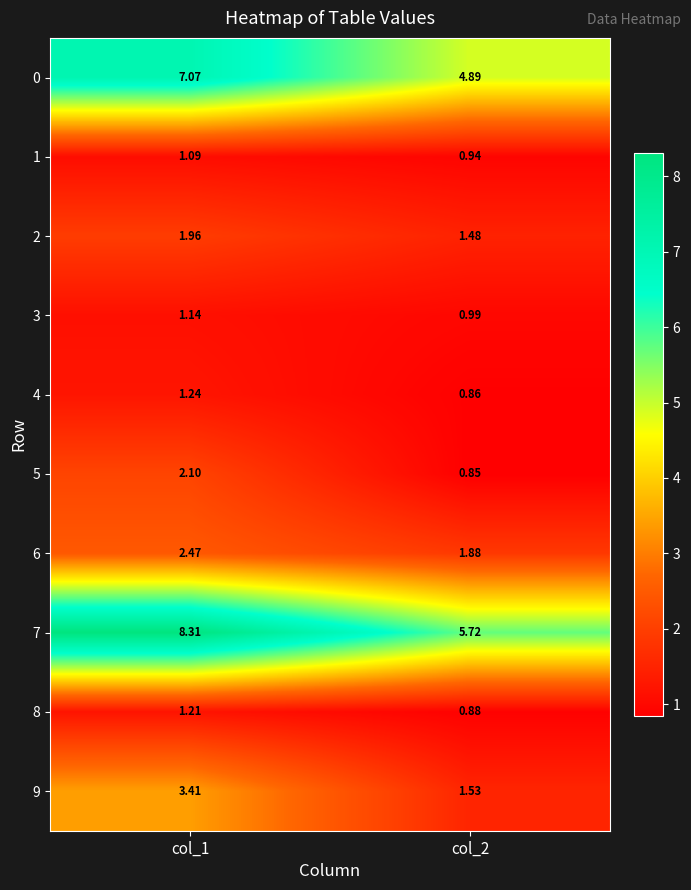

Is the value of 7 at col_1 greater than the value of 5 at col_1?

Yes